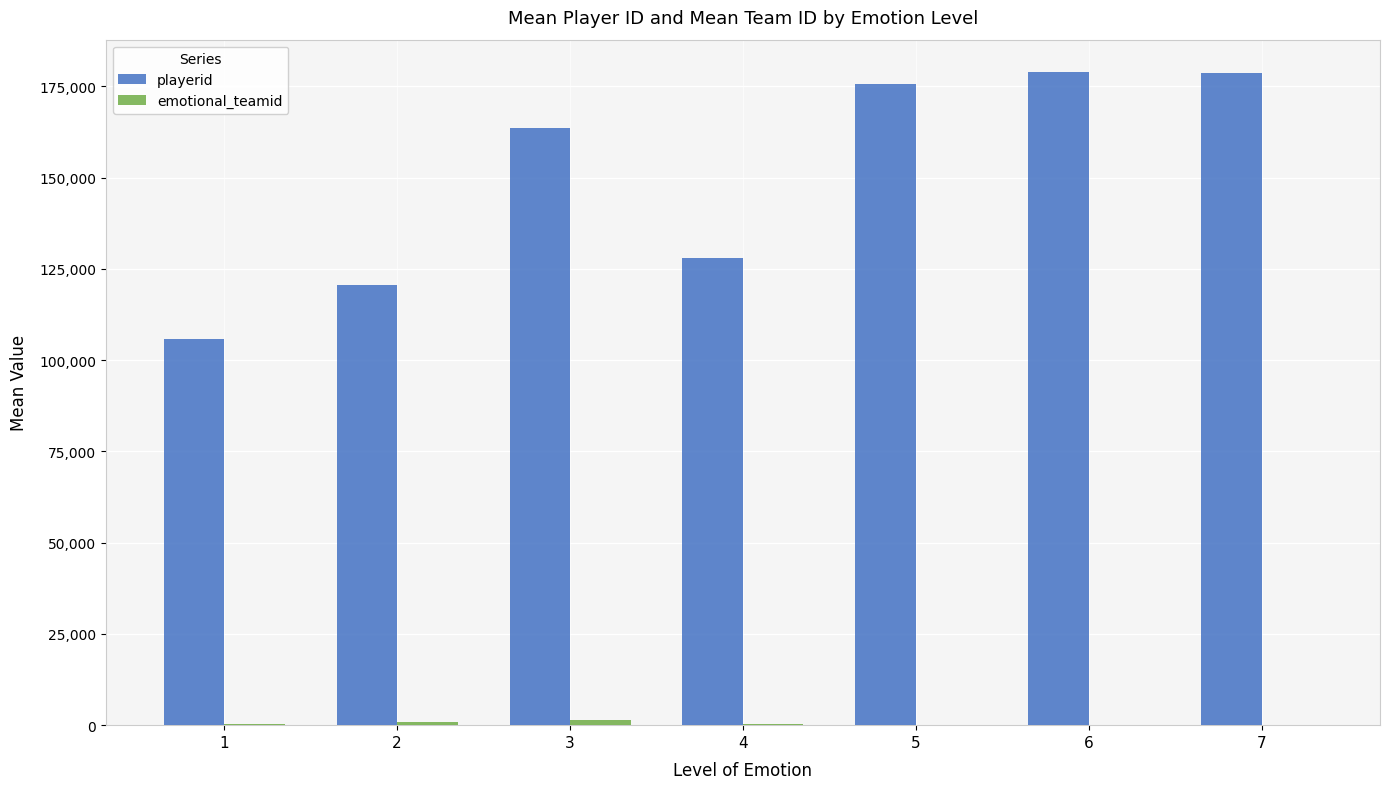

Which series has the largest total across all categories?

playerid